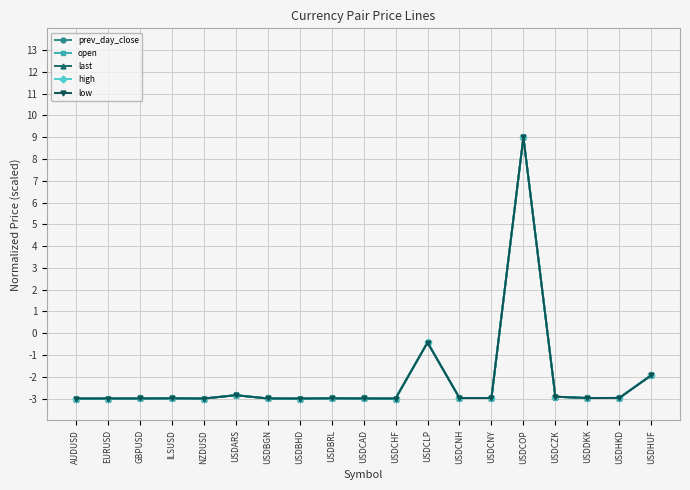

At which label does low first exceed -2?

USDCLP